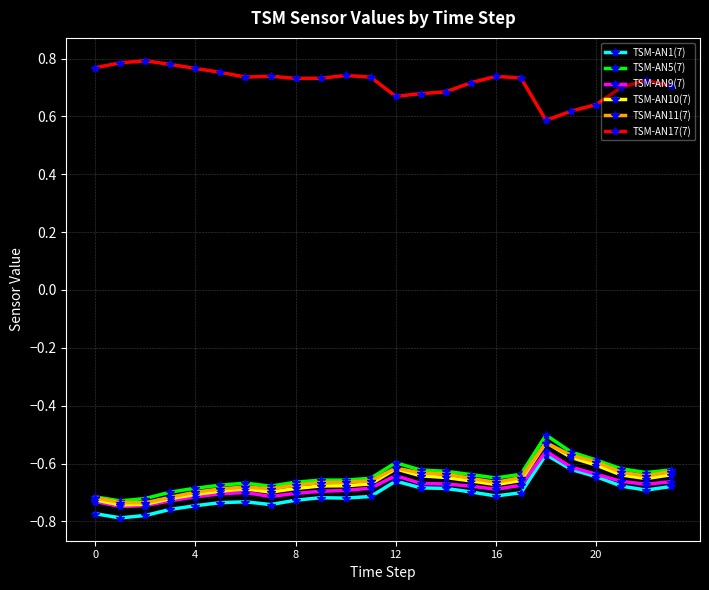

True or false: TSM-AN9(7) has more than 0 interior local peaks.

True